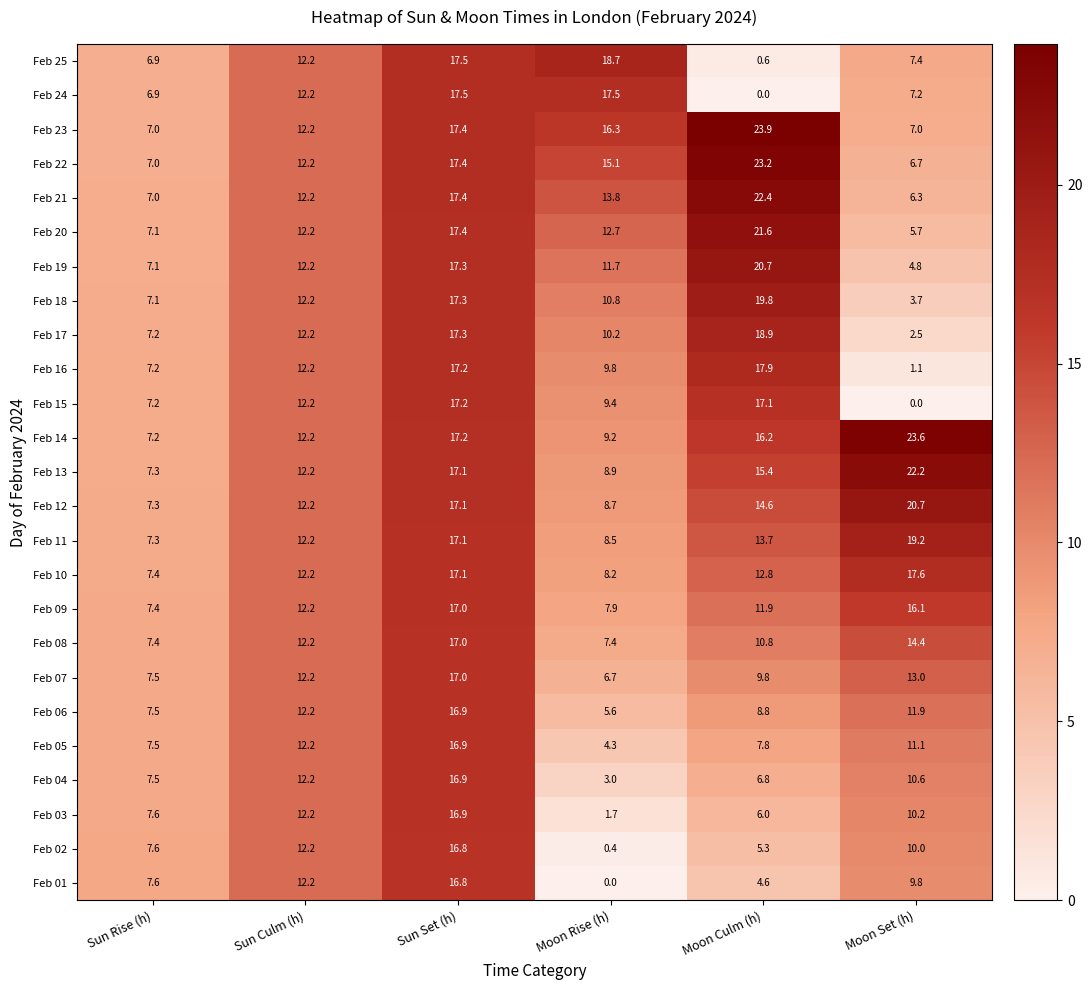

What is the total value across all series at Sun Set (h)?

428.7